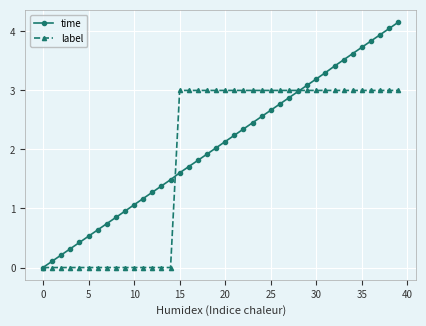

Which series has the largest range (max minus min)?

time